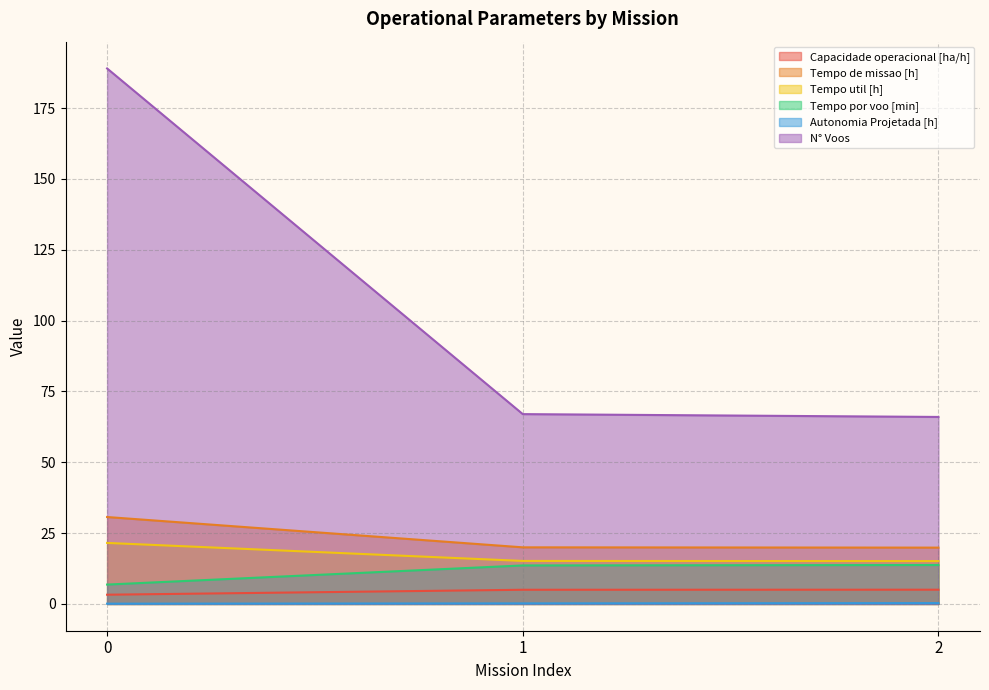

What are all the series names shown in the legend?

Capacidade operacional [ha/h], Tempo de missao [h], Tempo util [h], Tempo por voo [min], Autonomia Projetada [h], N° Voos